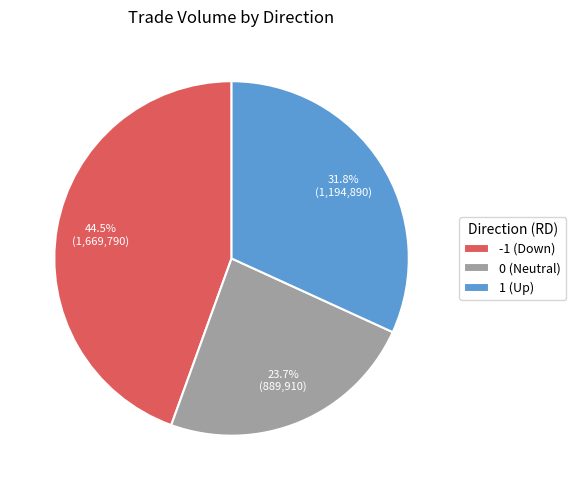

Rank the categories by value from highest to lowest.

-1 (Down), 1 (Up), 0 (Neutral)